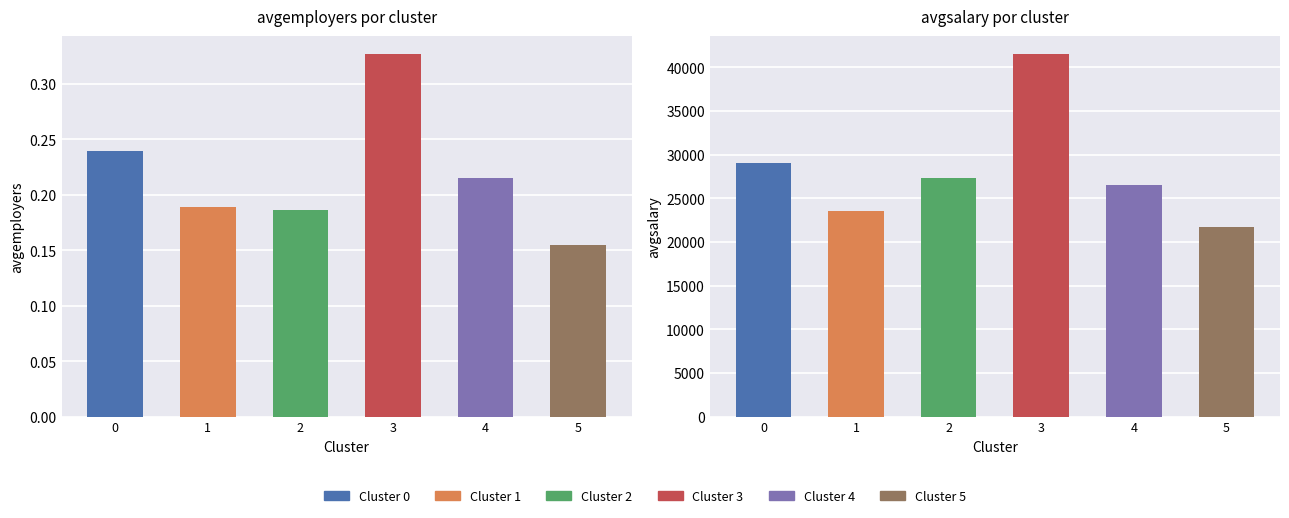

Is the value of avgsalary at 4 greater than the value of avgemployers at 5?

Yes